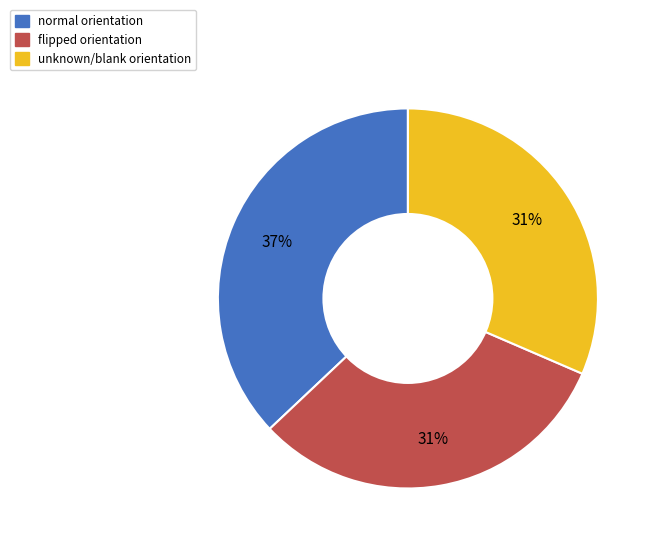

Is unknown the majority of the pie?

No